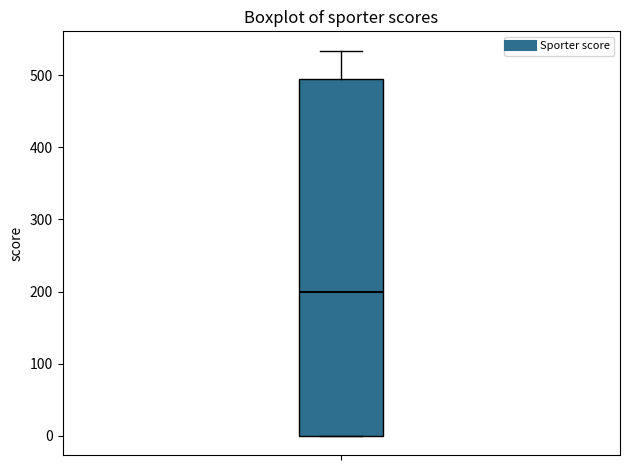

Read this box plot against the y-axis: the position of the median line, the range covered by the box, and the ends of both whiskers. The values are not printed on the chart, so give them approximately, as read against the axis.

median 200, box 0 to 500, whiskers 0 to 530